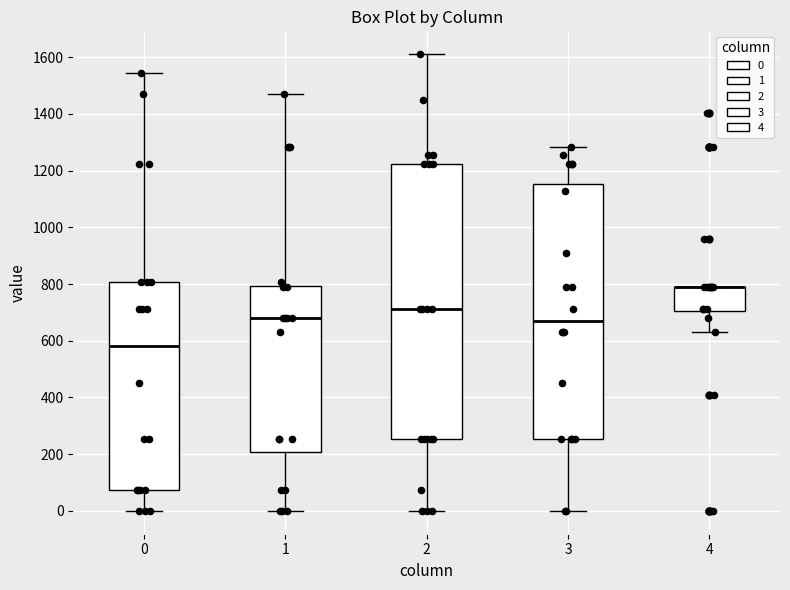

Comparing the boxes themselves (not the whiskers), which one is the tallest?

2